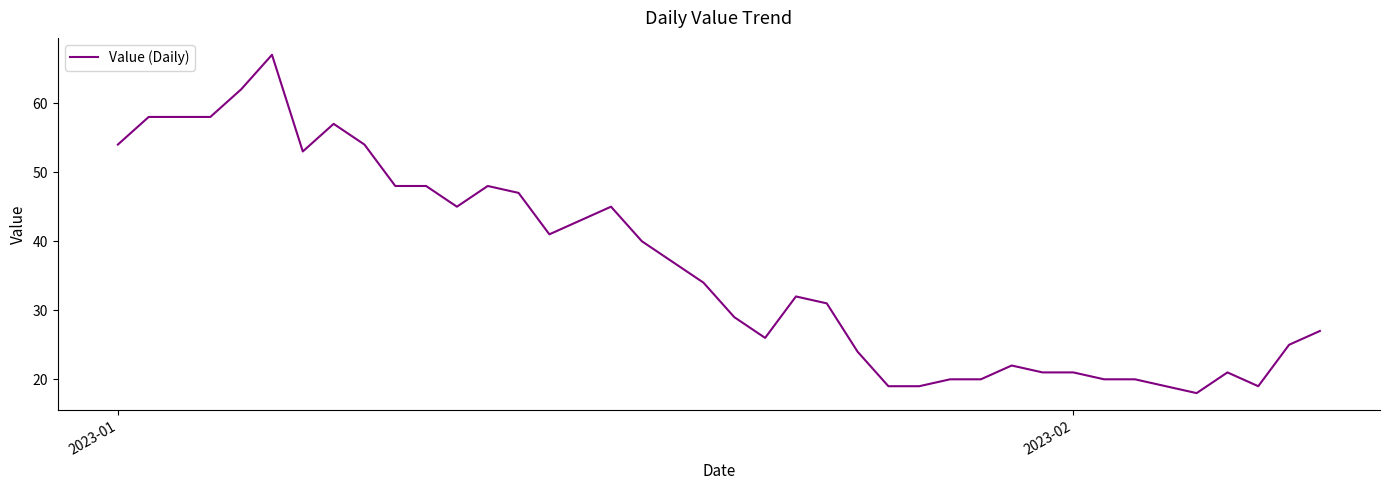

What is the smallest value displayed?

18